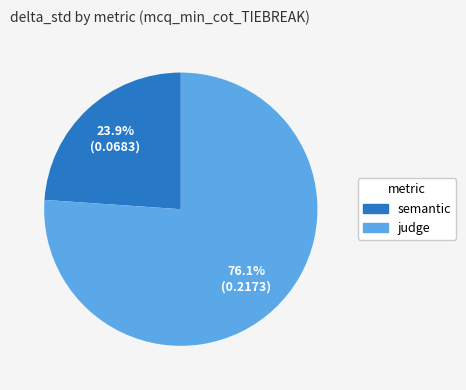

To the nearest percent, what is the combined percentage of judge and semantic?

100%